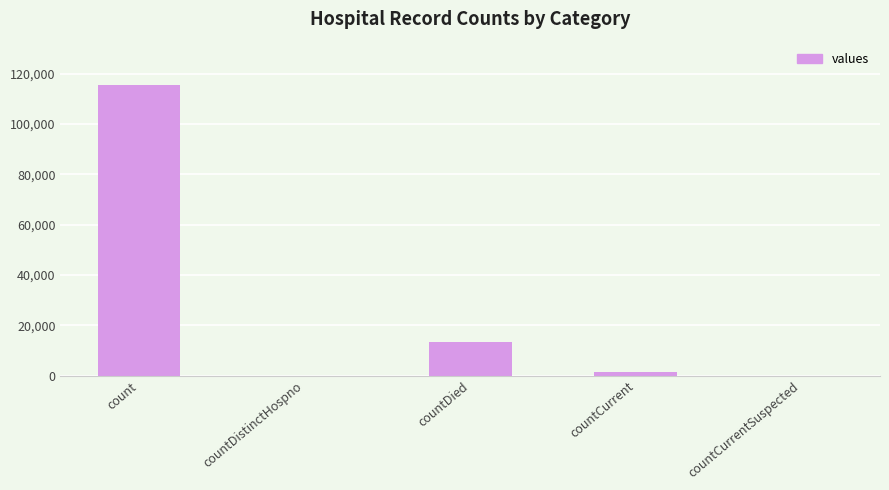

What is the sum of all values?

130105